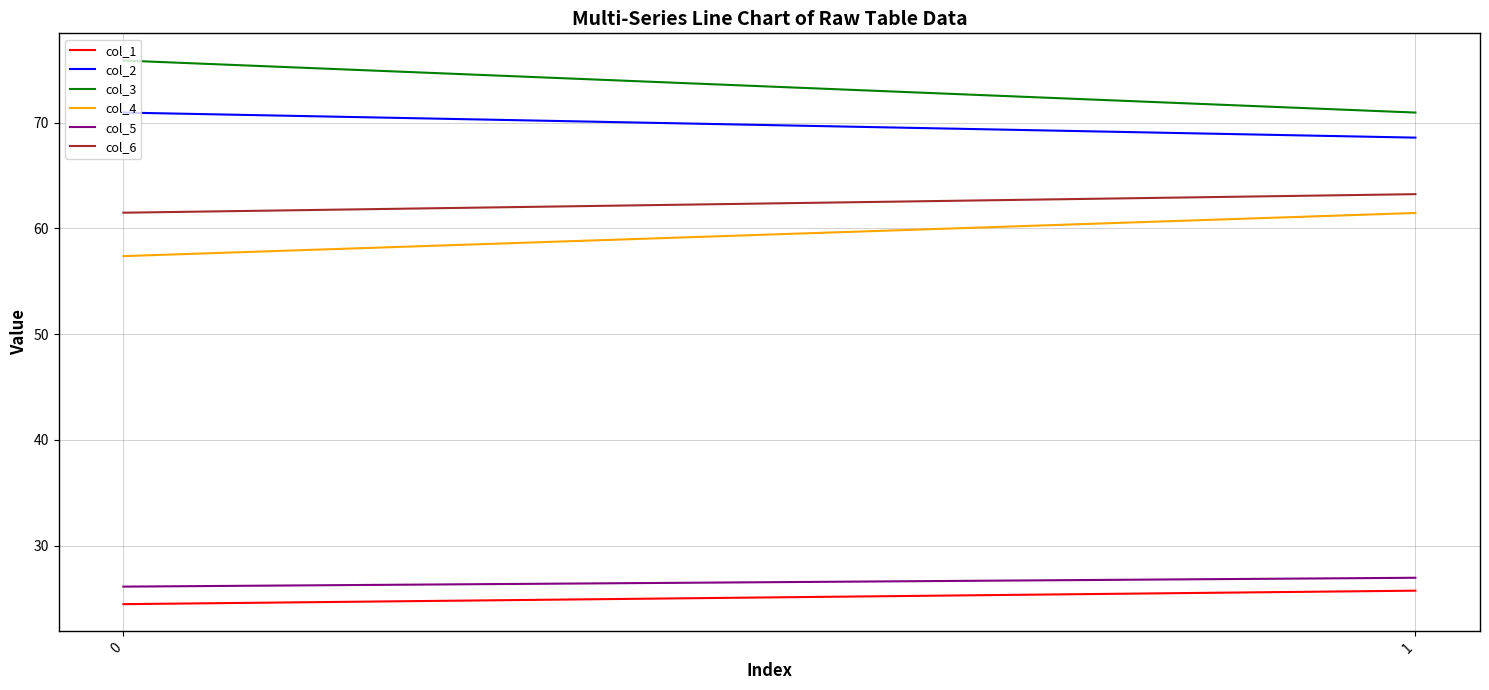

Reading right to left, extract all data points from this chart.

col_1: 1=25.7	0=24.5
col_2: 1=68.6	0=70.9
col_3: 1=70.9	0=75.9
col_4: 1=61.5	0=57.4
col_5: 1=27.0	0=26.1
col_6: 1=63.2	0=61.5